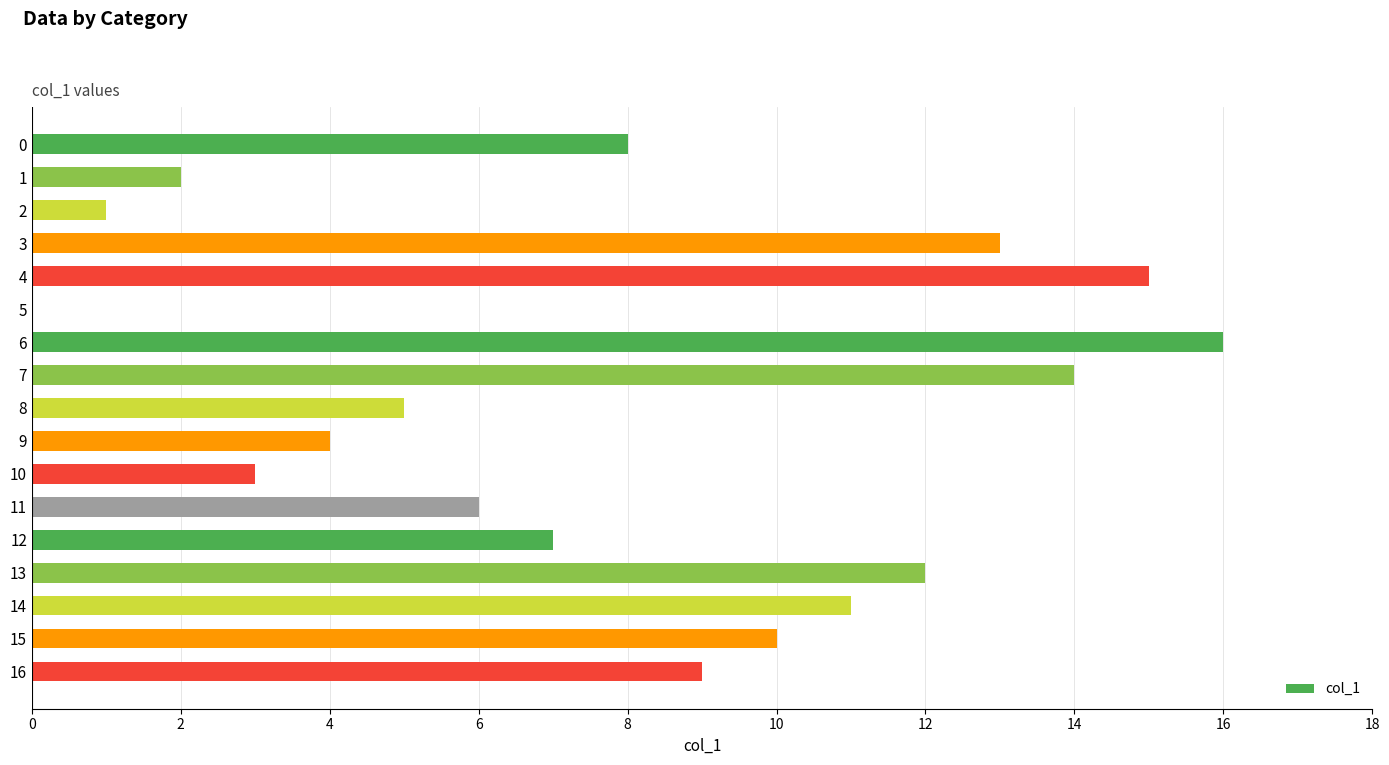

What value does the data have at 14, to the nearest 10?

10